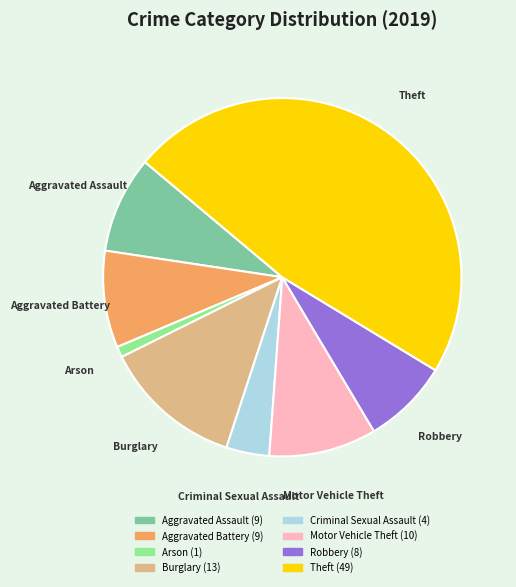

Does Burglary account for over 50% of the chart?

No